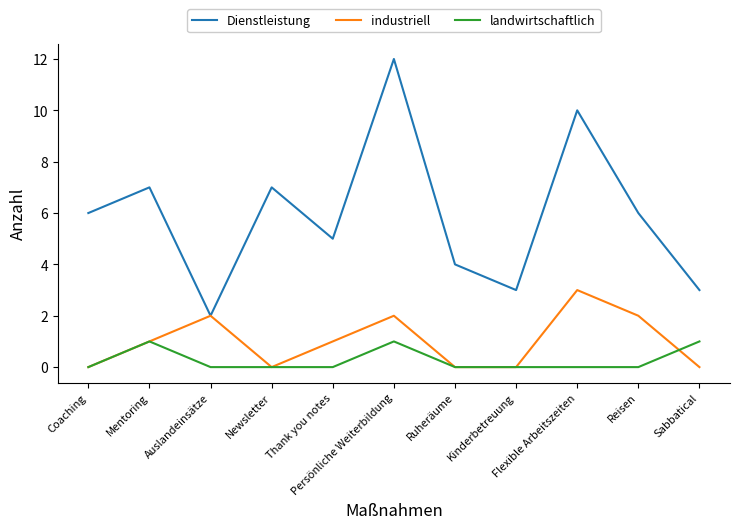

Between Thank you notes and Sabbatical, which series saw the biggest shift?

Dienstleistung